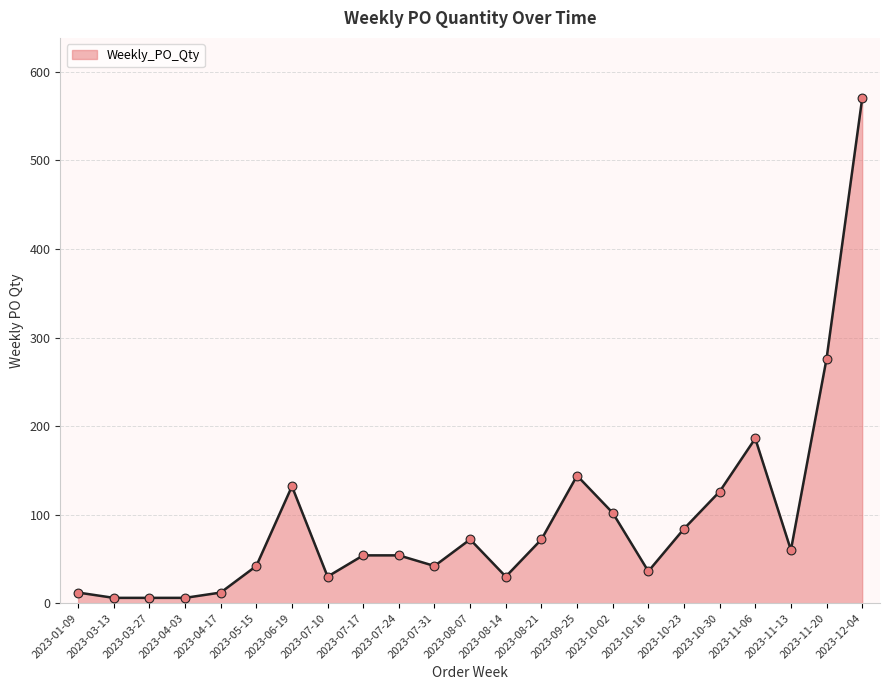

Approximately how many times larger is the value at 2023-07-24 compared to 2023-10-23?

0.6